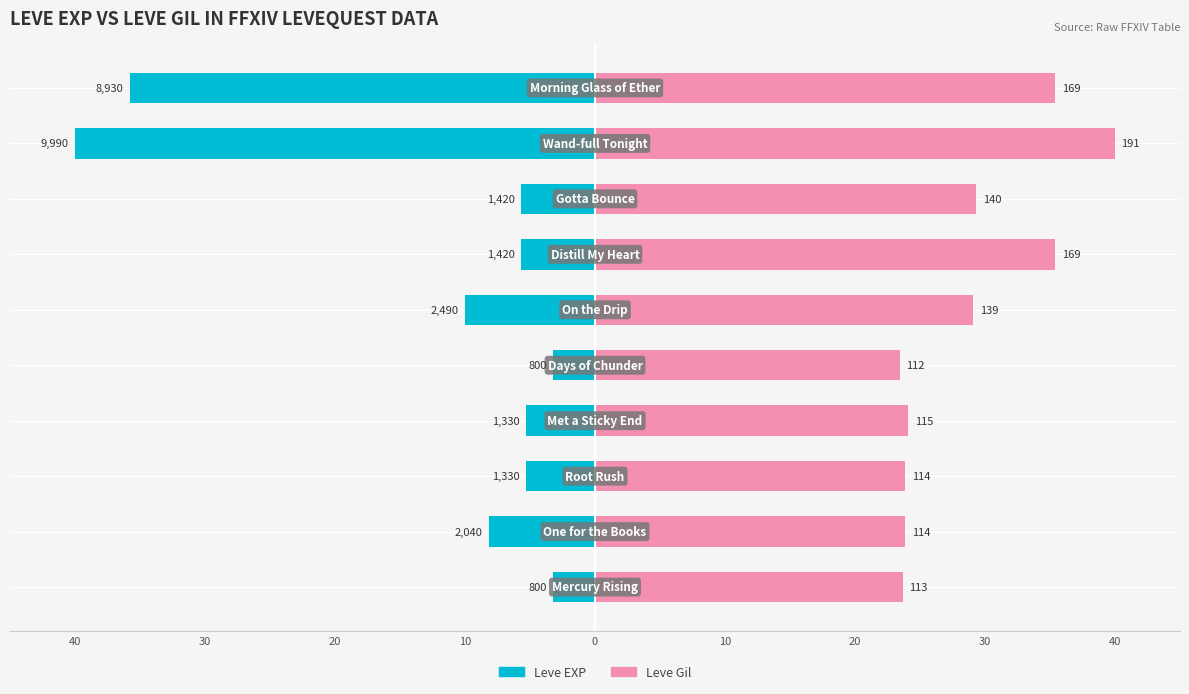

What is the smallest value displayed?

-40.0